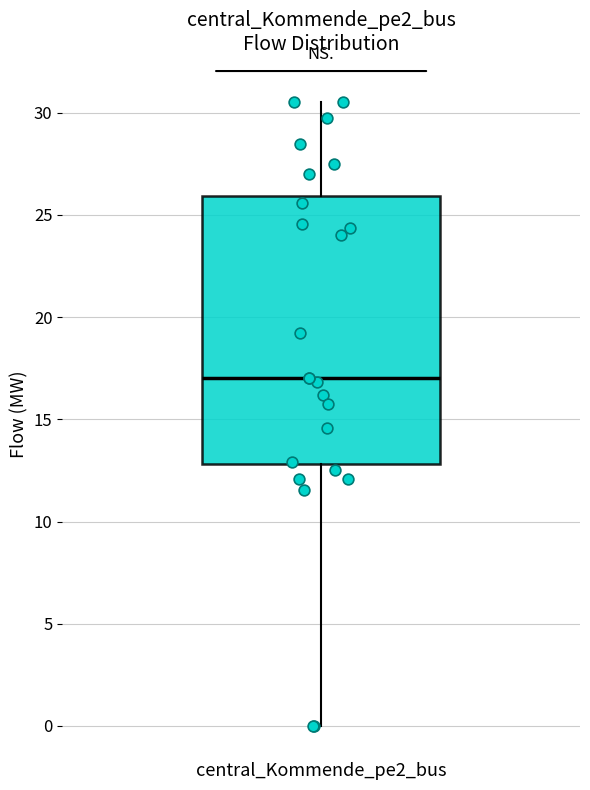

Read this box plot against the y-axis: the position of the median line, the range covered by the box, and the ends of both whiskers. The values are not printed on the chart, so give them approximately, as read against the axis.

median 17.0, box 13.0 to 26.0, whiskers 0.0 to 30.5